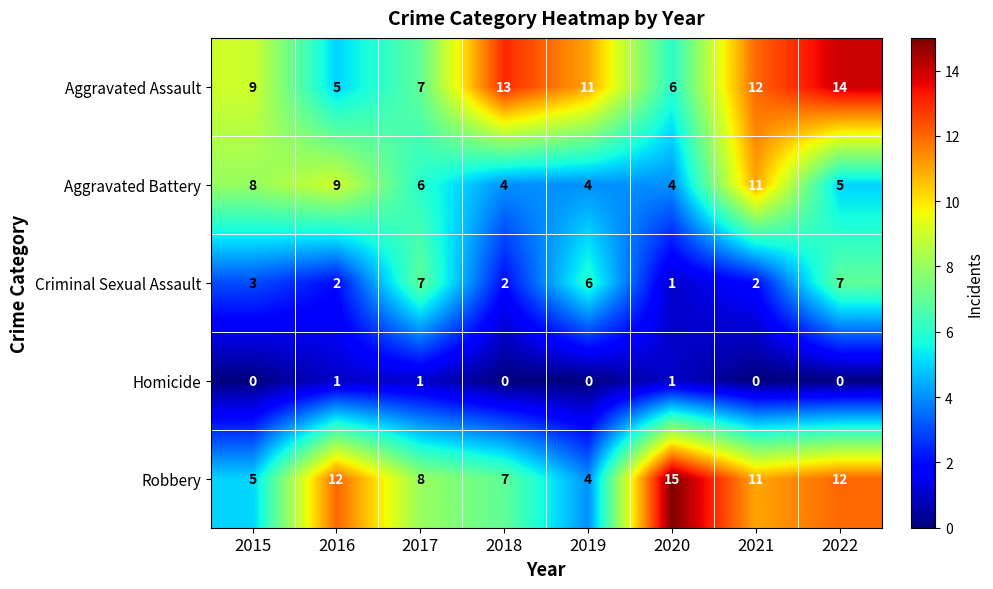

How many series are shown in this chart?

5